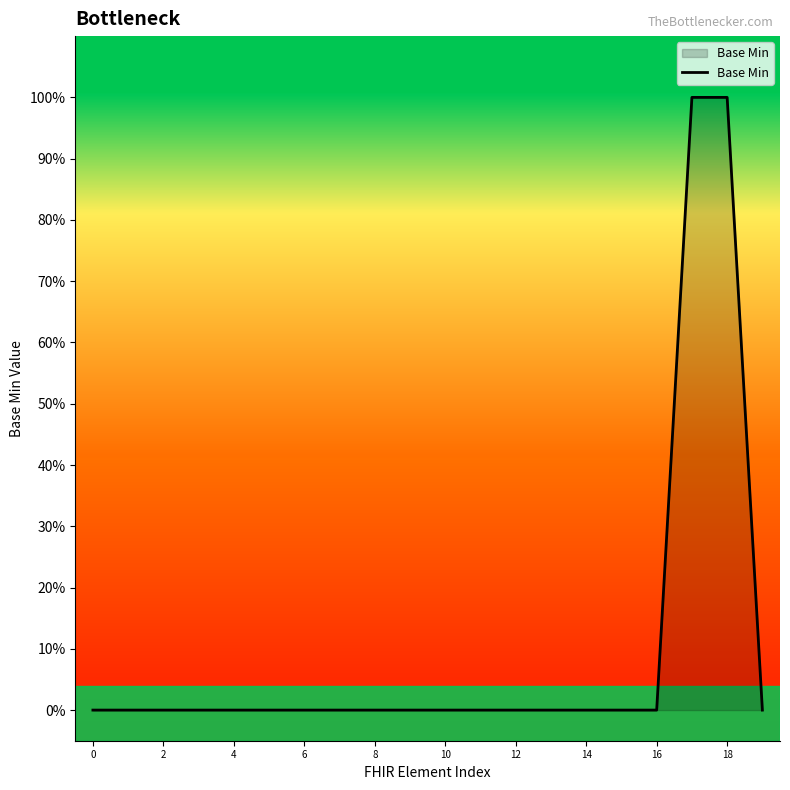

What is the greatest value displayed?

1